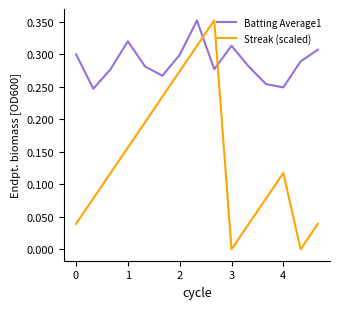

Which series has the widest spread of values?

Streak (scaled)